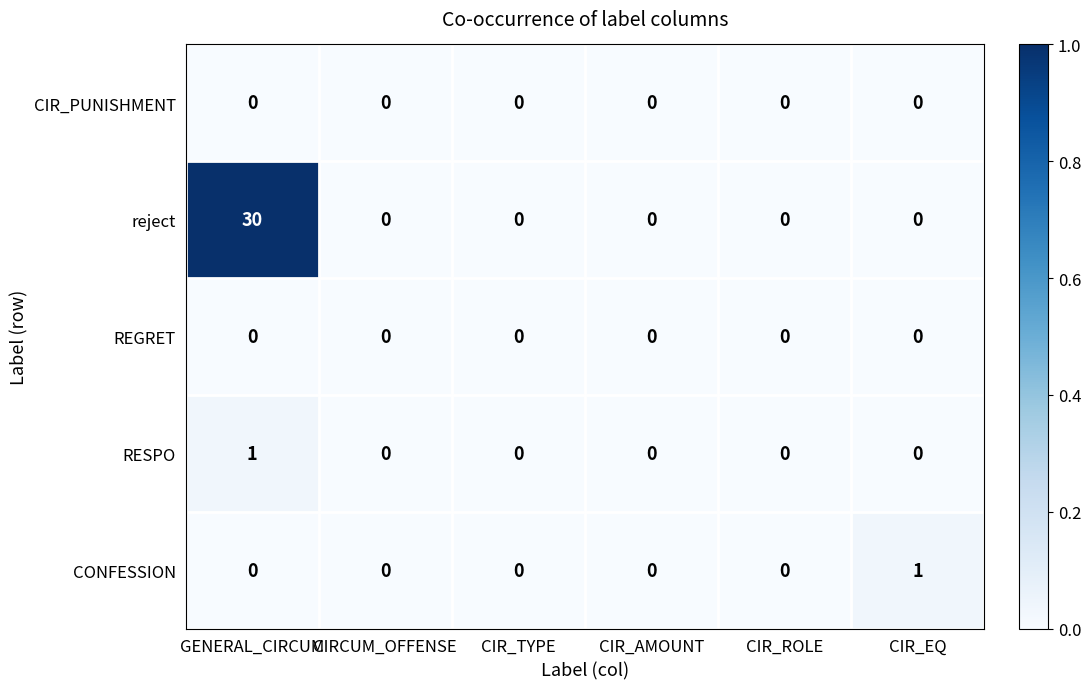

Reading right to left, transcribe all the data shown in this chart.

CIR_PUNISHMENT: CIR_EQ=0	CIR_ROLE=0	CIR_AMOUNT=0	CIR_TYPE=0	CIRCUM_OFFENSE=0	GENERAL_CIRCUM=0
reject: CIR_EQ=0	CIR_ROLE=0	CIR_AMOUNT=0	CIR_TYPE=0	CIRCUM_OFFENSE=0	GENERAL_CIRCUM=30
REGRET: CIR_EQ=0	CIR_ROLE=0	CIR_AMOUNT=0	CIR_TYPE=0	CIRCUM_OFFENSE=0	GENERAL_CIRCUM=0
RESPO: CIR_EQ=0	CIR_ROLE=0	CIR_AMOUNT=0	CIR_TYPE=0	CIRCUM_OFFENSE=0	GENERAL_CIRCUM=1
CONFESSION: CIR_EQ=1	CIR_ROLE=0	CIR_AMOUNT=0	CIR_TYPE=0	CIRCUM_OFFENSE=0	GENERAL_CIRCUM=0